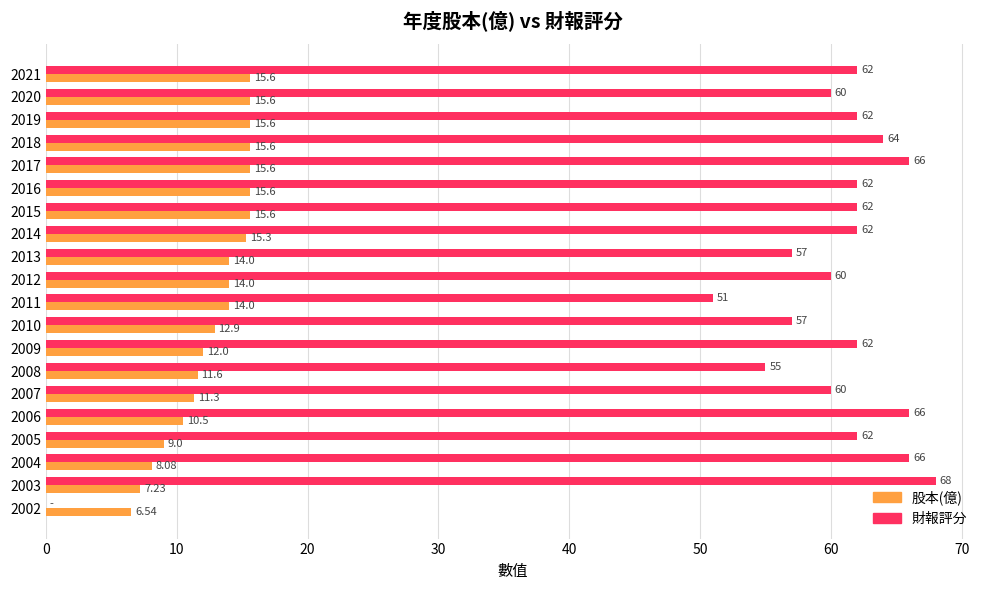

Which series has the largest total across all categories?

財報評分